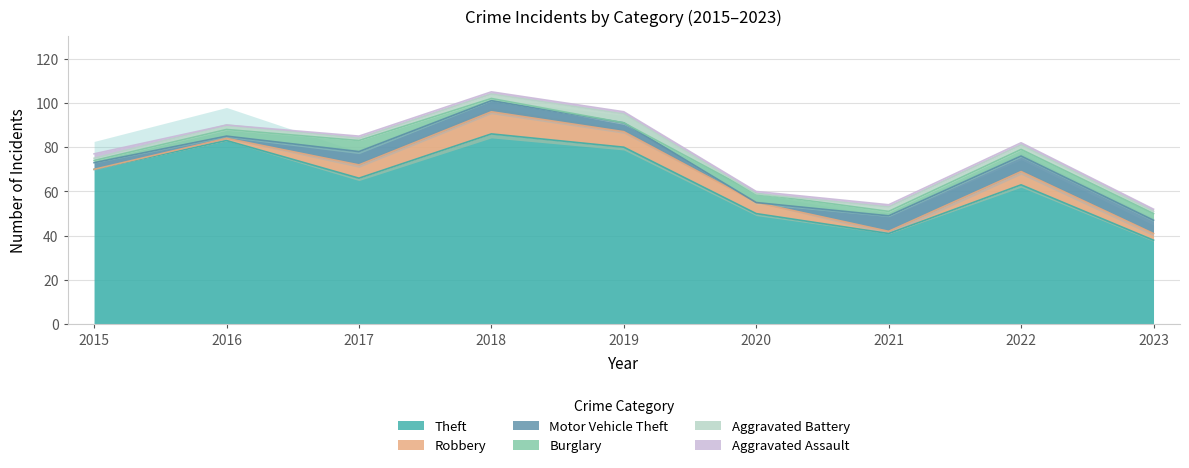

List the series in order of their peak value, highest first.

Theft, Robbery, Motor Vehicle Theft, Burglary, Aggravated Battery, Aggravated Assault